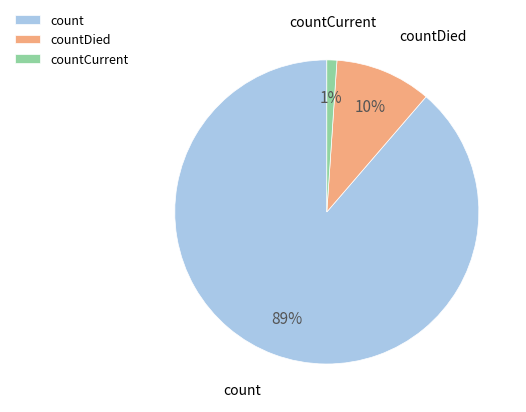

To the nearest percent, what is the difference between the largest and smallest slice percentages?

88%